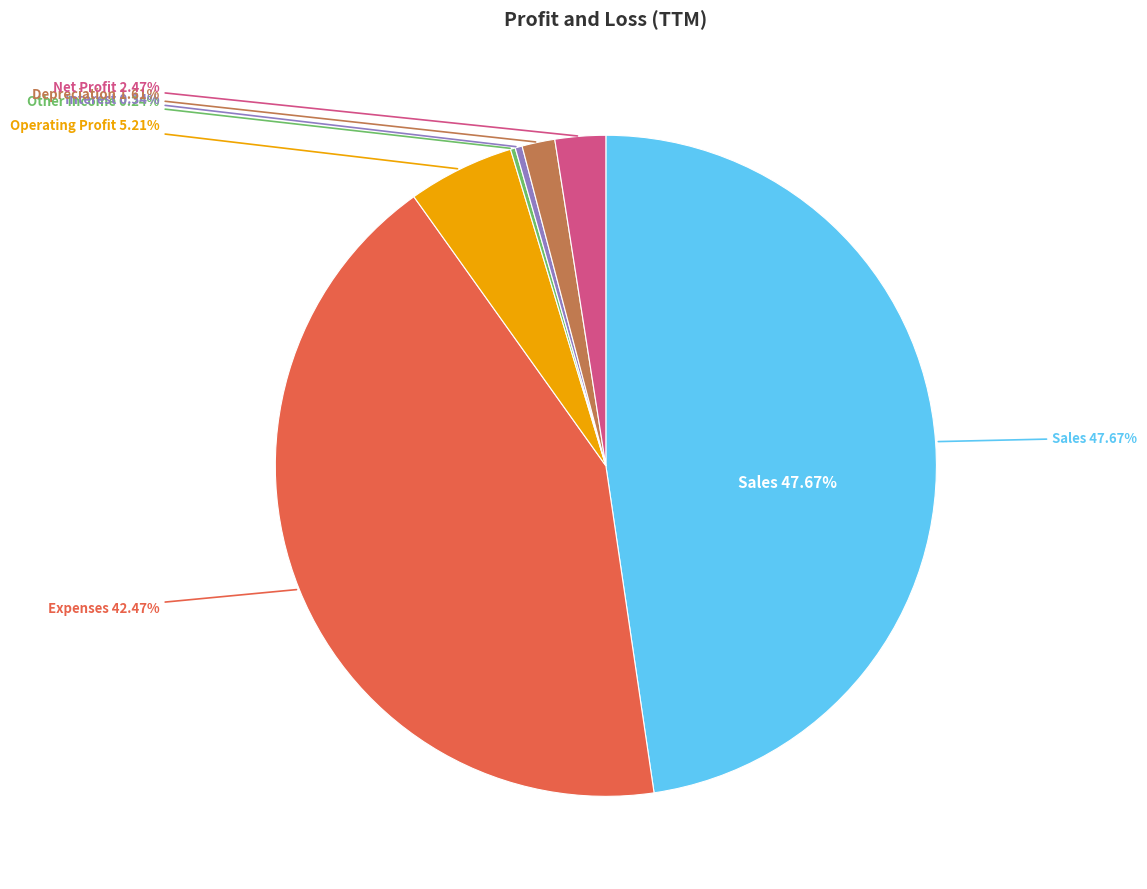

Does Other Income represent more than half of the total?

No